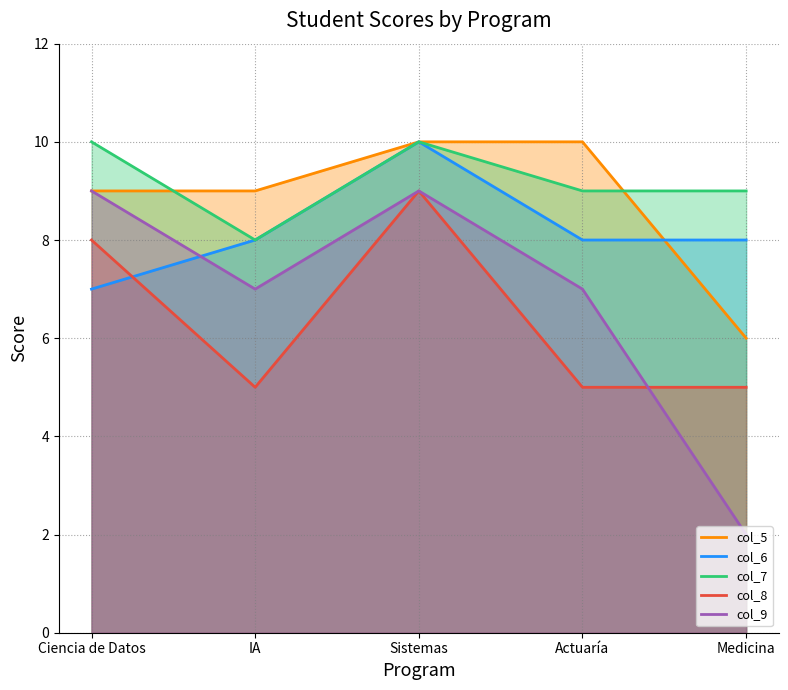

What is the label of the 3rd point from the left?

Sistemas